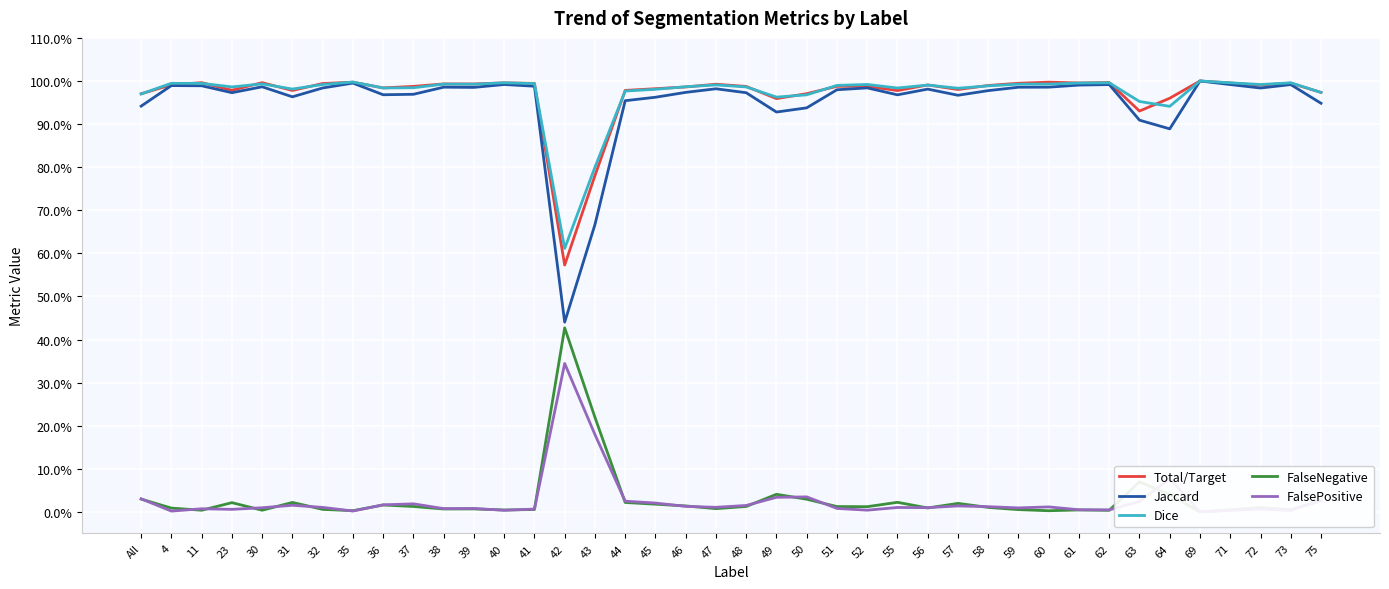

In FalsePositive, how many points are higher than both neighbors (excluding endpoints)?

11